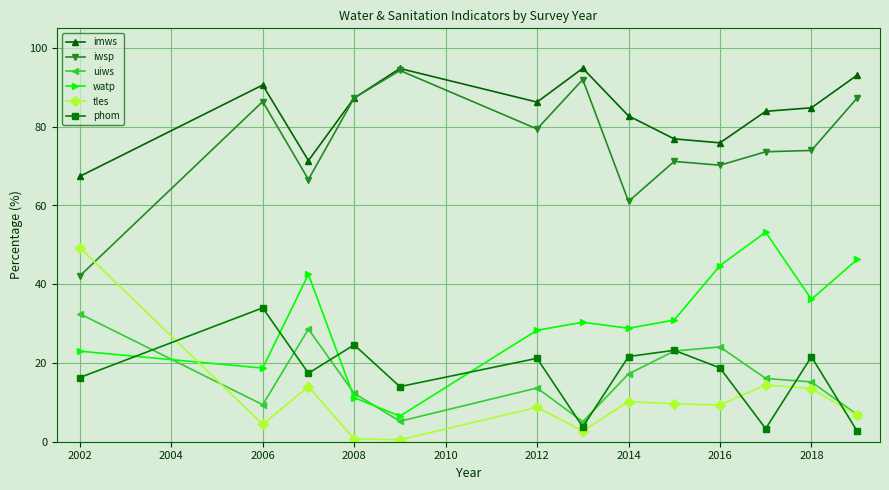

What is the sum of all imws values?

1090.1